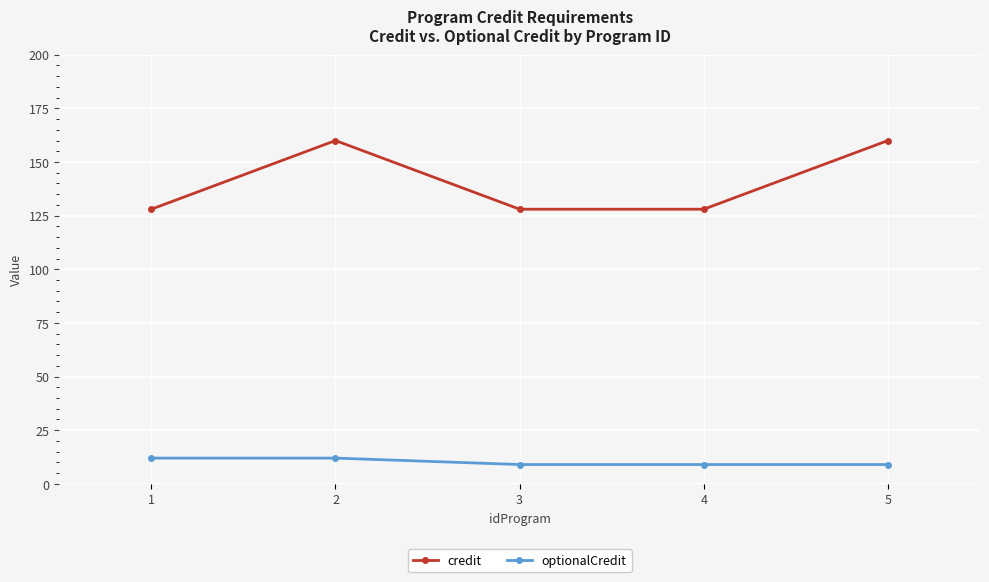

What is the highest value of the optionalCredit series?

12